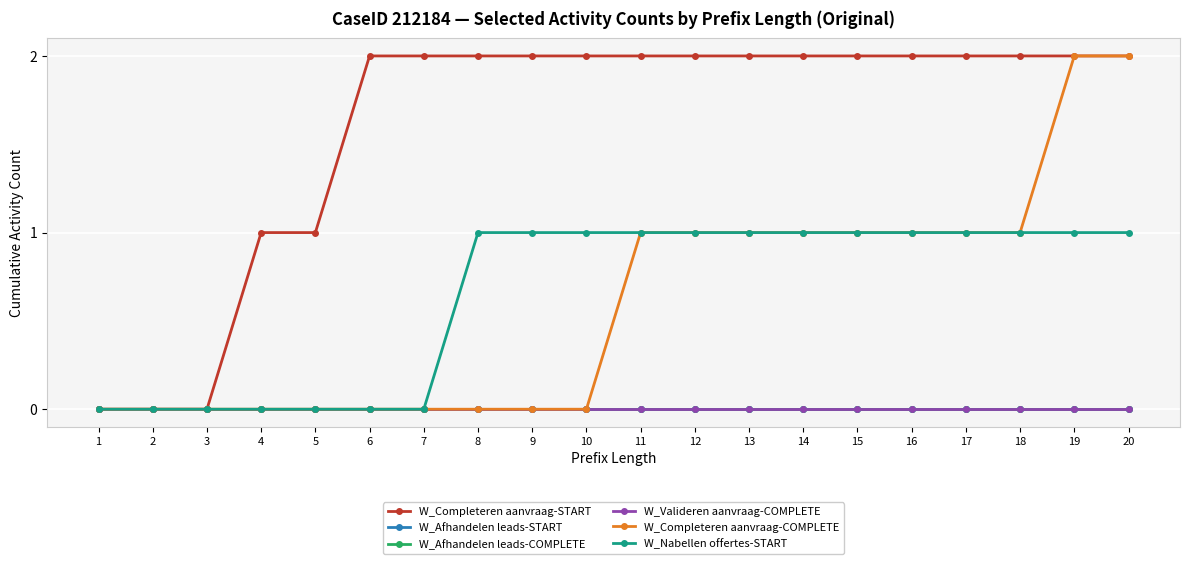

Is this an area chart (filled region under the line)?

No